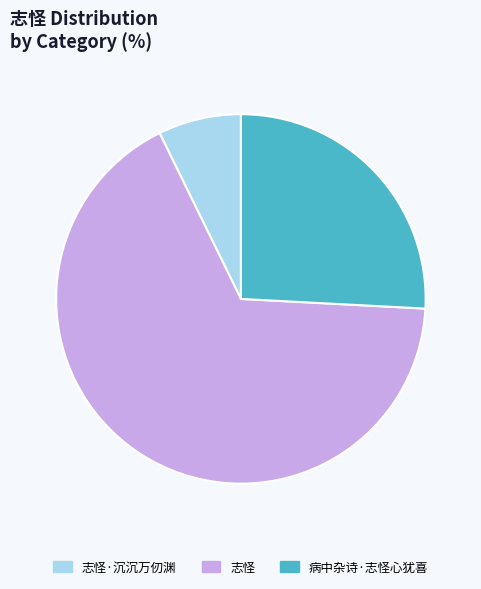

Which category has the biggest portion of the pie?

志怪